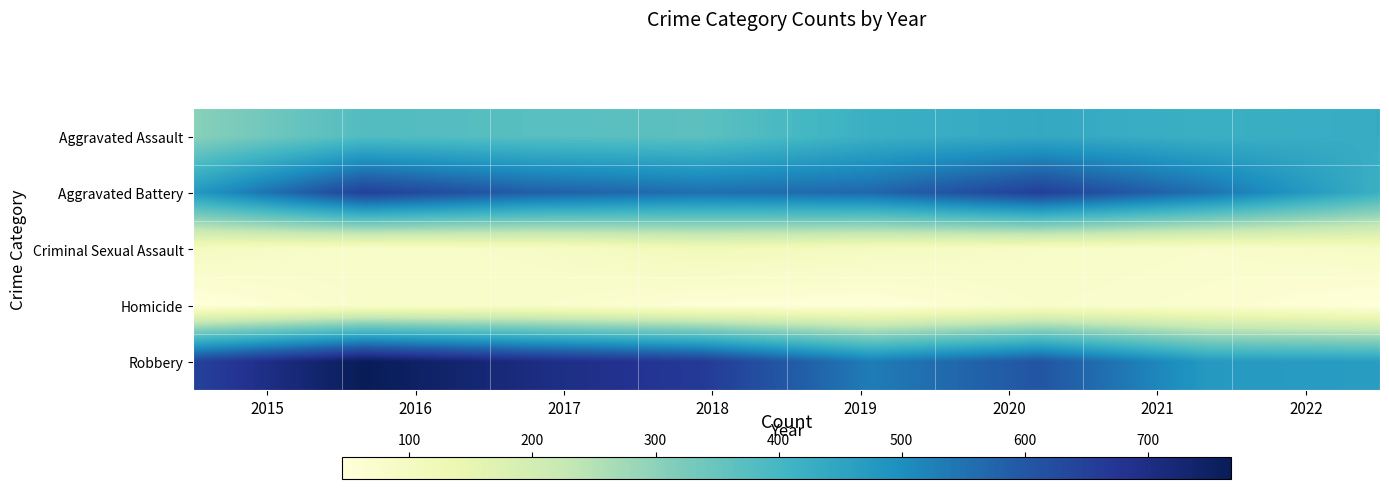

Reading left to right, list all the values displayed in this chart.

Aggravated Assault: 305	381	372	366	421	438	421	432
Aggravated Battery: 479	649	585	556	569	652	551	421
Criminal Sexual Assault: 99	79	87	115	99	85	76	91
Homicide: 45	79	78	55	50	77	67	45
Robbery: 647	768	705	664	532	606	475	467